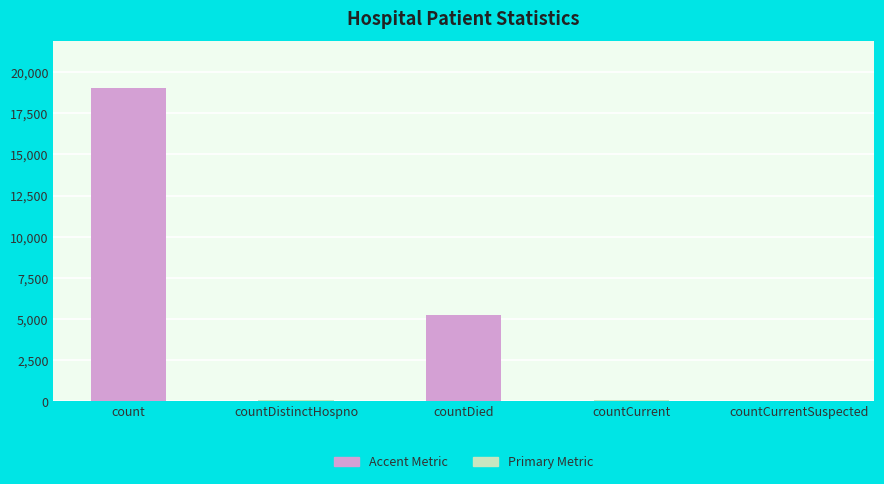

Read the value at countCurrent.

50